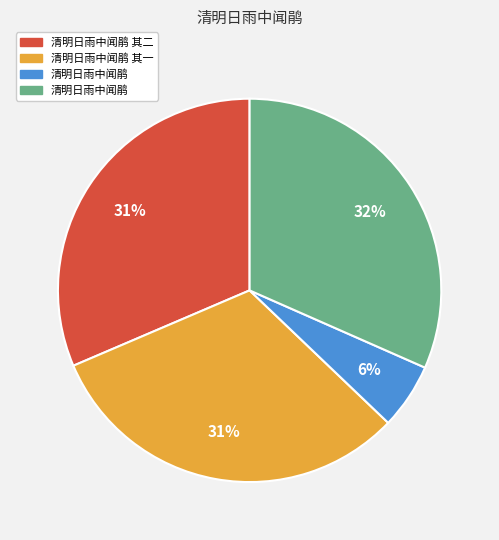

To the nearest percent, what is the difference between the largest and smallest slice percentages?

26%